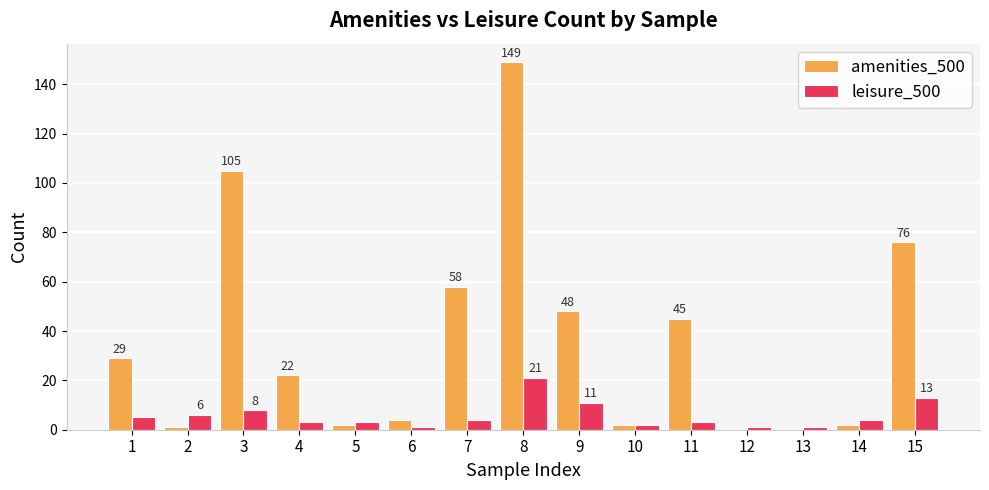

Which series has the largest range (max minus min)?

amenities_500